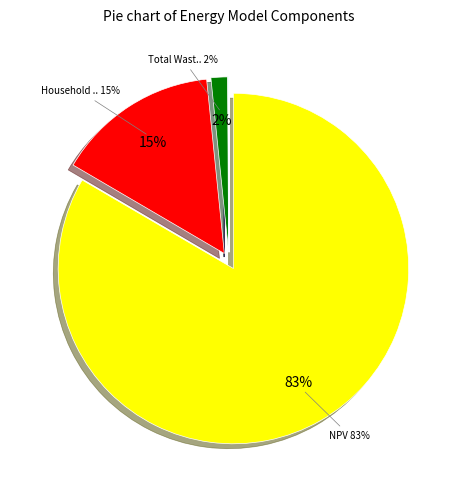

To the nearest percent, what is the average slice percentage?

17%